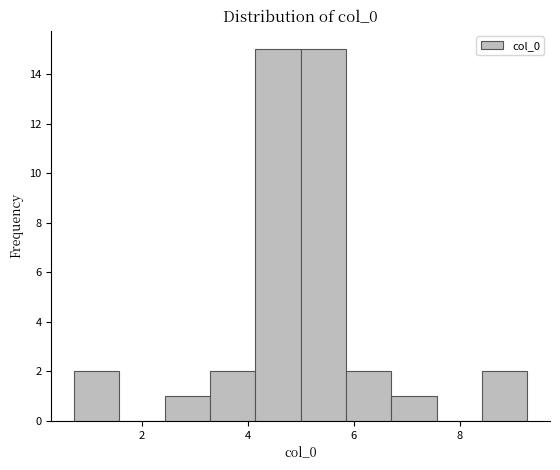

Reading left to right, list every bar in this chart as the range it spans on the x-axis followed by its height. Neither the bar edges nor the heights are printed on the chart, so give them approximately, as read against the axes.

0.8 to 1.6: 2
1.6 to 2.4: 0
2.4 to 3.2: 1
3.2 to 4.2: 2
4.2 to 5.0: 15
5.0 to 5.8: 15
5.8 to 6.8: 2
6.8 to 7.6: 1
7.6 to 8.4: 0
8.4 to 9.2: 2